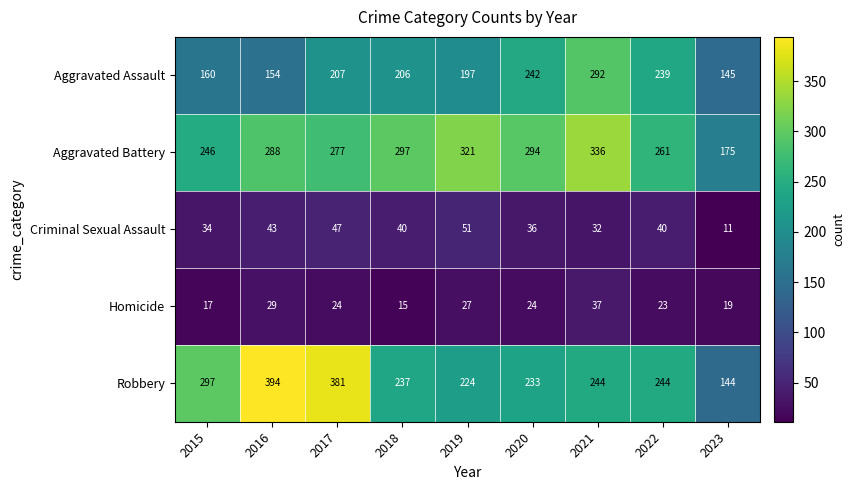

At which label does Robbery reach its peak?

2016